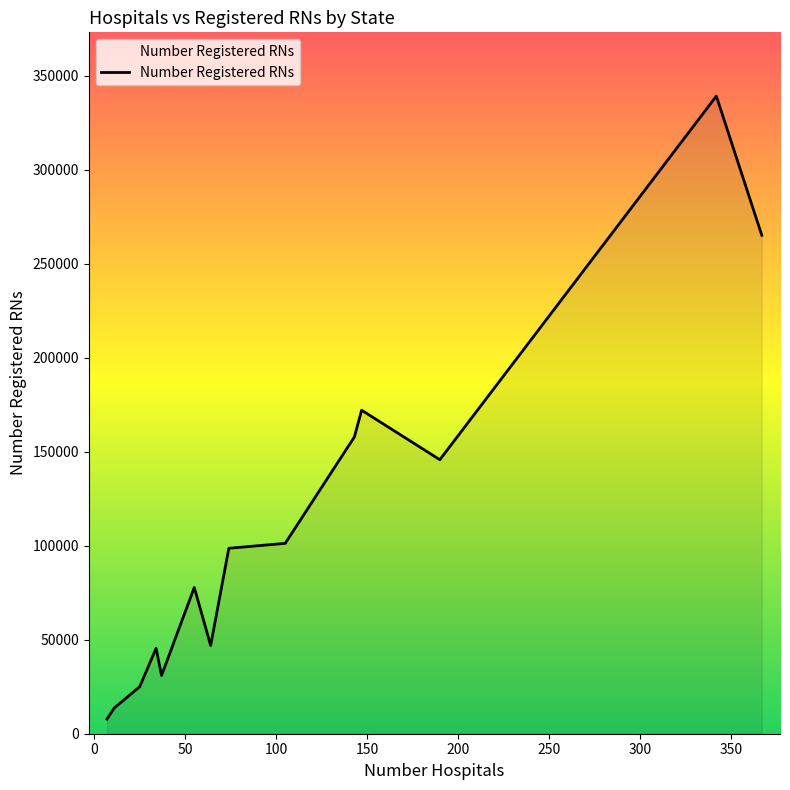

What is the difference between the maximum and minimum values?

331325